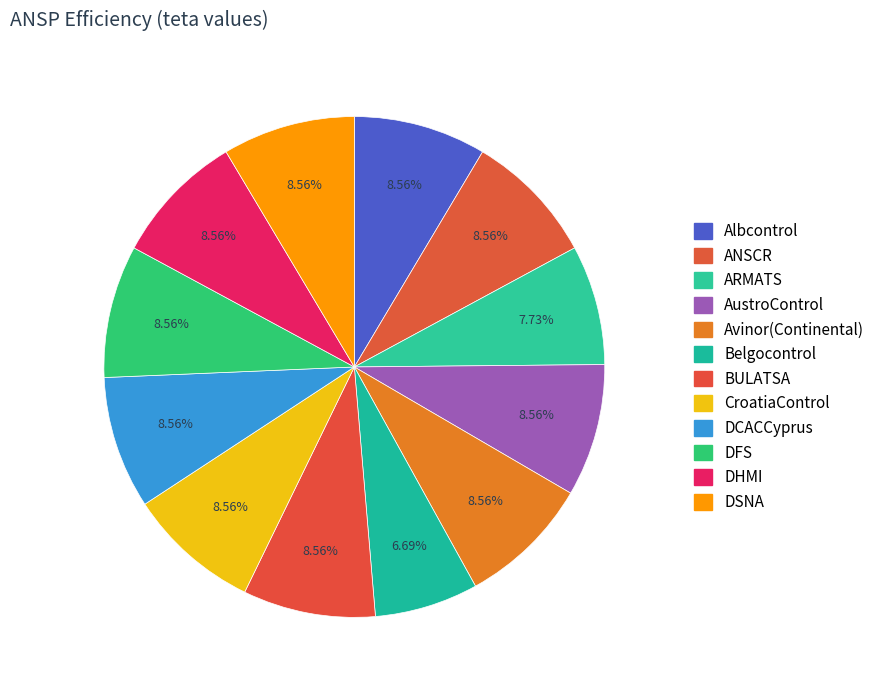

What percentage is the ARMATS slice, to the nearest percent?

8%